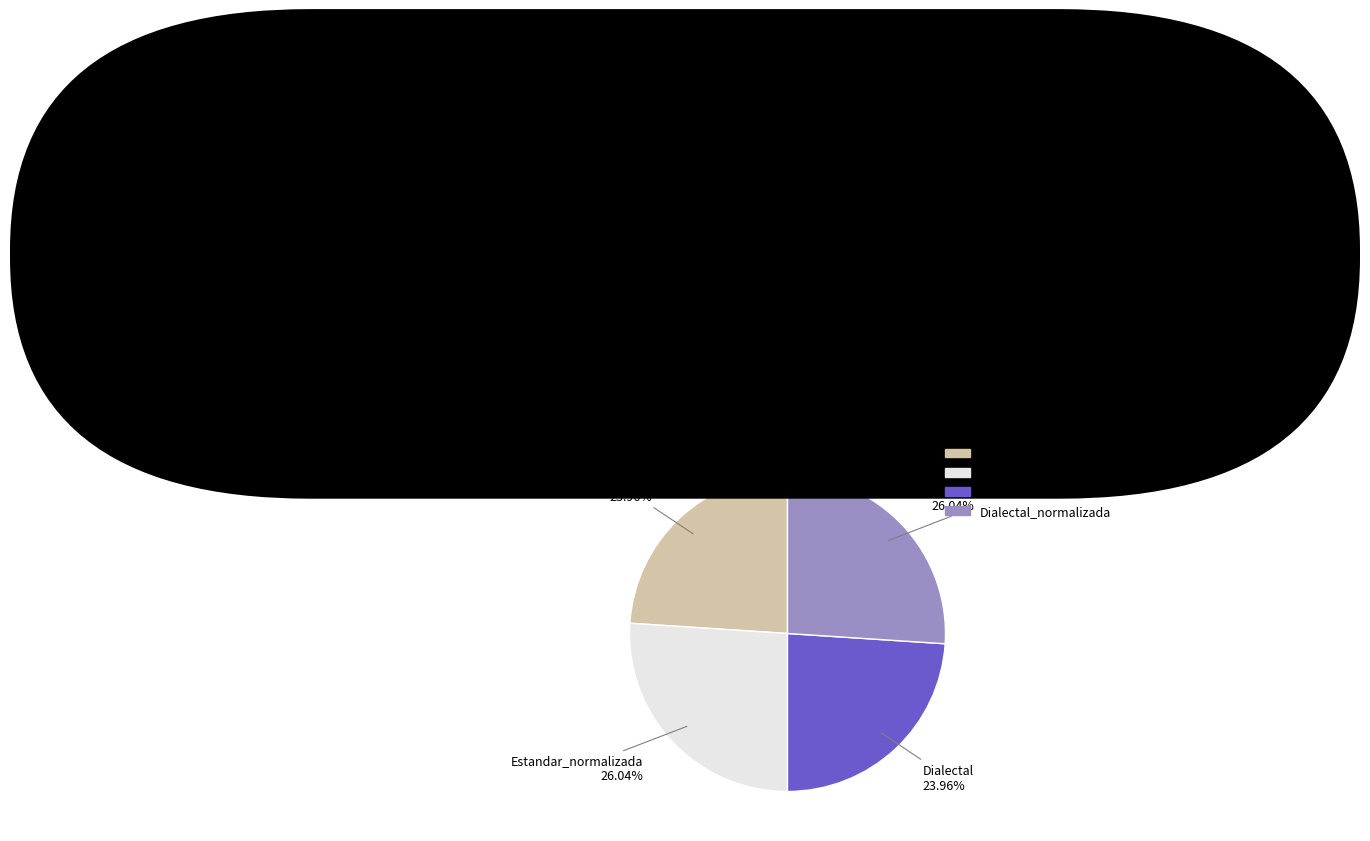

True or false: Dialectal_normalizada accounts for 13% of the total.

False